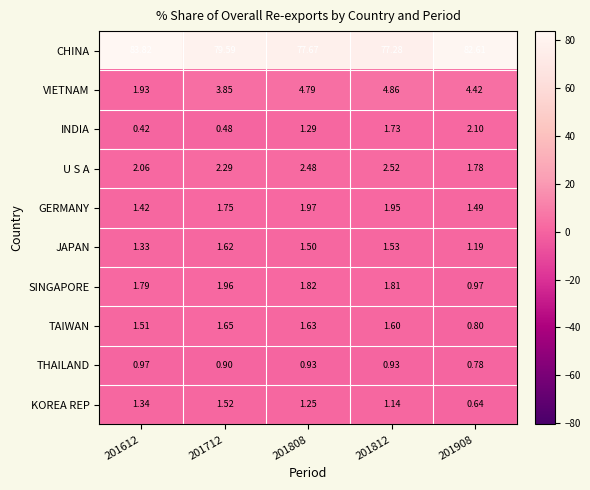

At 201908, list the series in order from largest to smallest.

CHINA, VIETNAM, INDIA, U S A, GERMANY, JAPAN, SINGAPORE, TAIWAN, THAILAND, KOREA REP